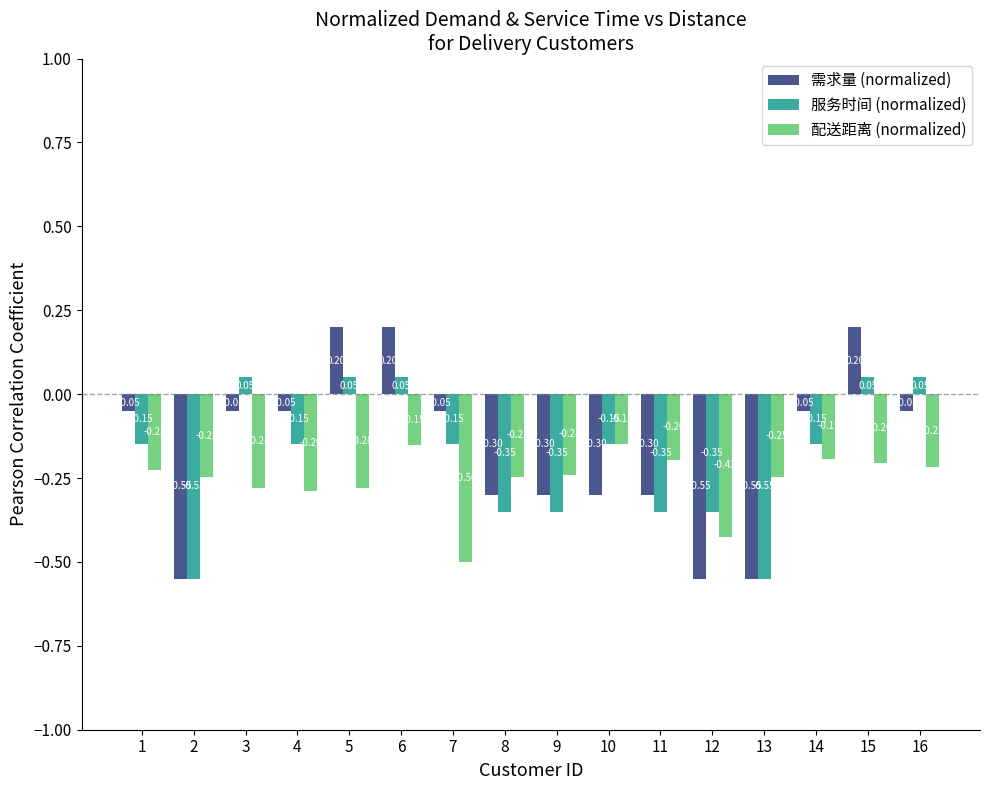

True or false: 配送距离 (normalized) has a value of -0.1 at 16.

False